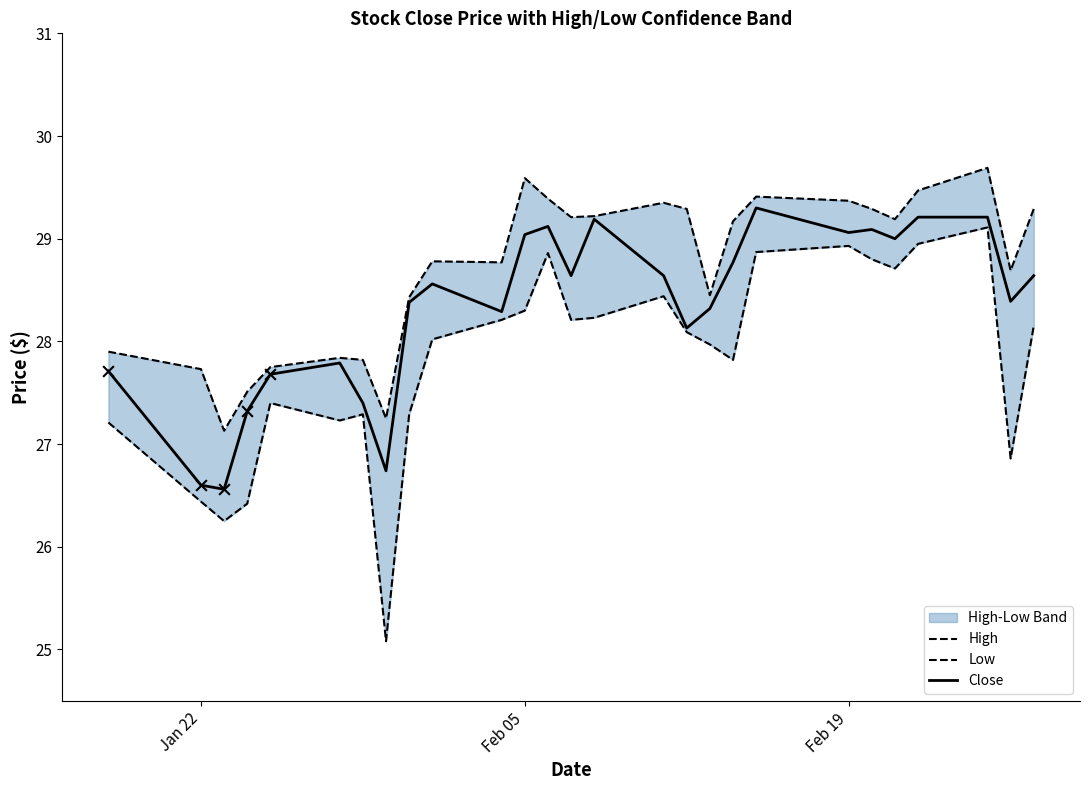

Which series contains the lowest Y value?

Low